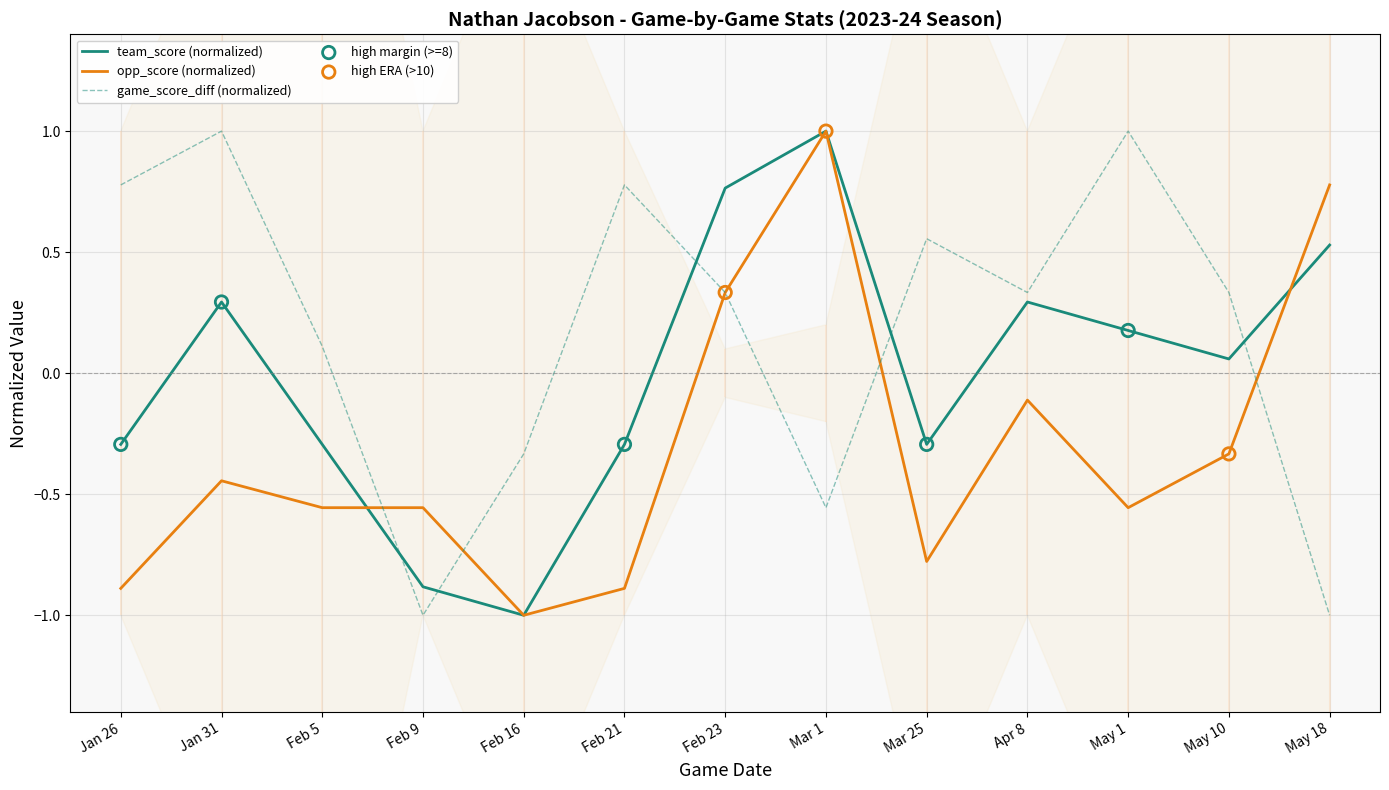

What are all the series names shown in the legend?

team_score, opp_score, game_score_diff